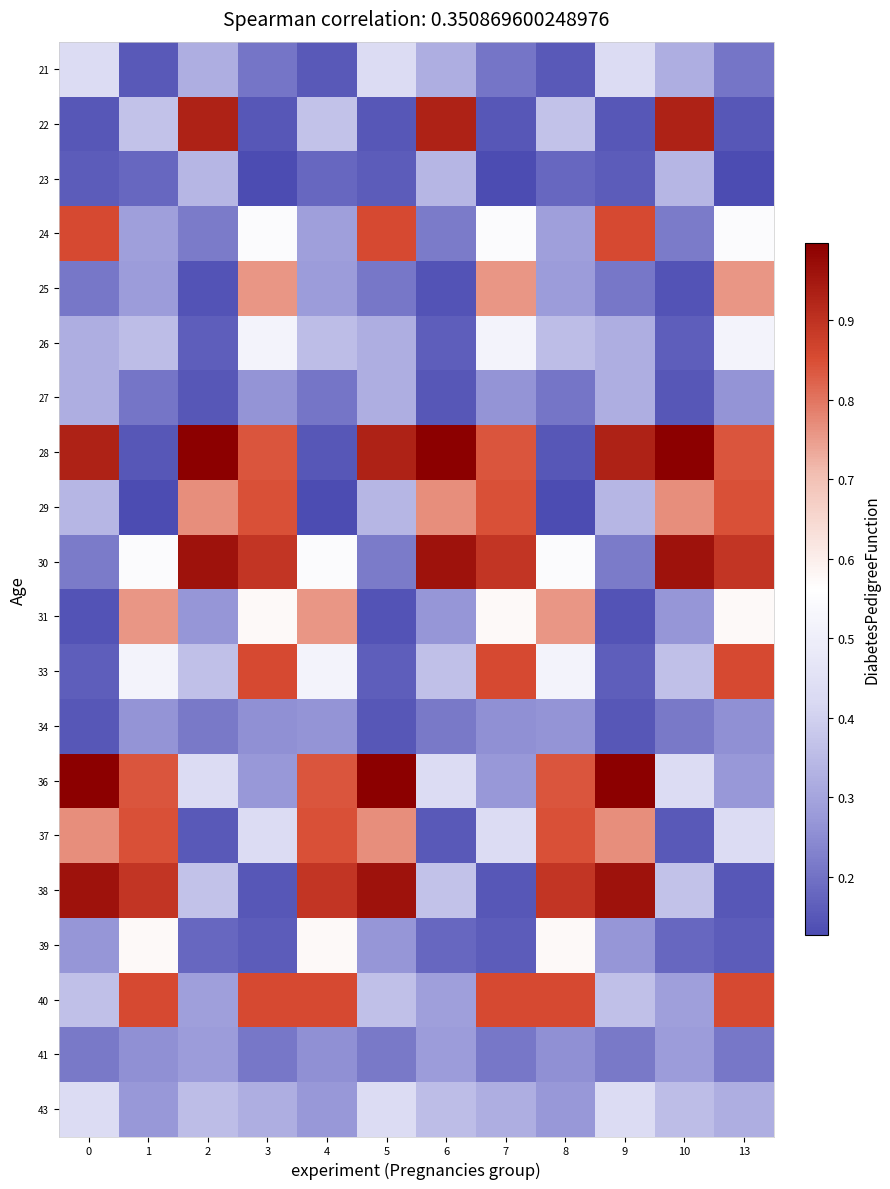

Reading right to left, list all the values displayed in this chart.

21: 13=0.2	10=0.3	9=0.4	8=0.2	7=0.2	6=0.3	5=0.4	4=0.2	3=0.2	2=0.3	1=0.2	0=0.4
22: 13=0.1	10=0.9	9=0.1	8=0.4	7=0.1	6=0.9	5=0.1	4=0.4	3=0.1	2=0.9	1=0.4	0=0.1
23: 13=0.1	10=0.3	9=0.2	8=0.2	7=0.1	6=0.3	5=0.2	4=0.2	3=0.1	2=0.3	1=0.2	0=0.2
24: 13=0.6	10=0.2	9=0.9	8=0.3	7=0.6	6=0.2	5=0.9	4=0.3	3=0.6	2=0.2	1=0.3	0=0.9
25: 13=0.8	10=0.1	9=0.2	8=0.3	7=0.8	6=0.1	5=0.2	4=0.3	3=0.8	2=0.1	1=0.3	0=0.2
26: 13=0.5	10=0.2	9=0.3	8=0.4	7=0.5	6=0.2	5=0.3	4=0.4	3=0.5	2=0.2	1=0.4	0=0.3
27: 13=0.3	10=0.1	9=0.3	8=0.2	7=0.3	6=0.1	5=0.3	4=0.2	3=0.3	2=0.1	1=0.2	0=0.3
28: 13=0.8	10=1.0	9=0.9	8=0.1	7=0.8	6=1.0	5=0.9	4=0.1	3=0.8	2=1.0	1=0.1	0=0.9
29: 13=0.8	10=0.8	9=0.3	8=0.1	7=0.8	6=0.8	5=0.3	4=0.1	3=0.8	2=0.8	1=0.1	0=0.3
30: 13=0.9	10=1.0	9=0.2	8=0.6	7=0.9	6=1.0	5=0.2	4=0.6	3=0.9	2=1.0	1=0.6	0=0.2
31: 13=0.6	10=0.3	9=0.1	8=0.8	7=0.6	6=0.3	5=0.1	4=0.8	3=0.6	2=0.3	1=0.8	0=0.1
33: 13=0.9	10=0.4	9=0.2	8=0.5	7=0.9	6=0.4	5=0.2	4=0.5	3=0.9	2=0.4	1=0.5	0=0.2
34: 13=0.3	10=0.2	9=0.1	8=0.3	7=0.3	6=0.2	5=0.1	4=0.3	3=0.3	2=0.2	1=0.3	0=0.1
36: 13=0.3	10=0.4	9=1.0	8=0.8	7=0.3	6=0.4	5=1.0	4=0.8	3=0.3	2=0.4	1=0.8	0=1.0
37: 13=0.4	10=0.2	9=0.8	8=0.8	7=0.4	6=0.2	5=0.8	4=0.8	3=0.4	2=0.2	1=0.8	0=0.8
38: 13=0.1	10=0.4	9=1.0	8=0.9	7=0.1	6=0.4	5=1.0	4=0.9	3=0.1	2=0.4	1=0.9	0=1.0
39: 13=0.2	10=0.2	9=0.3	8=0.6	7=0.2	6=0.2	5=0.3	4=0.6	3=0.2	2=0.2	1=0.6	0=0.3
40: 13=0.9	10=0.3	9=0.4	8=0.9	7=0.9	6=0.3	5=0.4	4=0.9	3=0.9	2=0.3	1=0.9	0=0.4
41: 13=0.2	10=0.3	9=0.2	8=0.3	7=0.2	6=0.3	5=0.2	4=0.3	3=0.2	2=0.3	1=0.3	0=0.2
43: 13=0.3	10=0.4	9=0.4	8=0.3	7=0.3	6=0.4	5=0.4	4=0.3	3=0.3	2=0.4	1=0.3	0=0.4